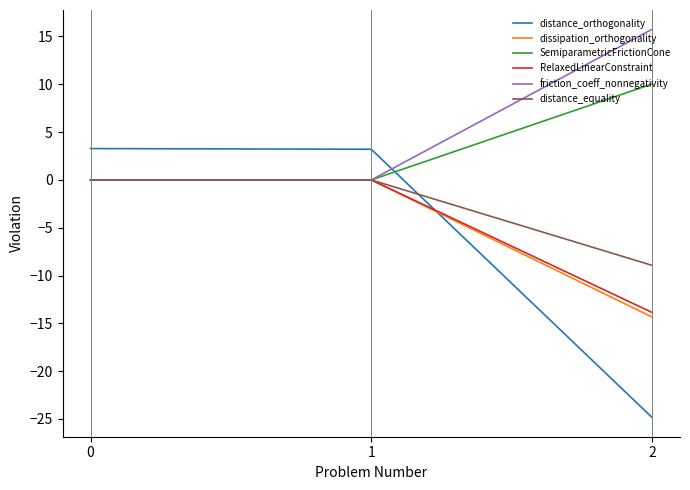

What is the difference between the maximum and minimum values in the distance_equality series?

8.9